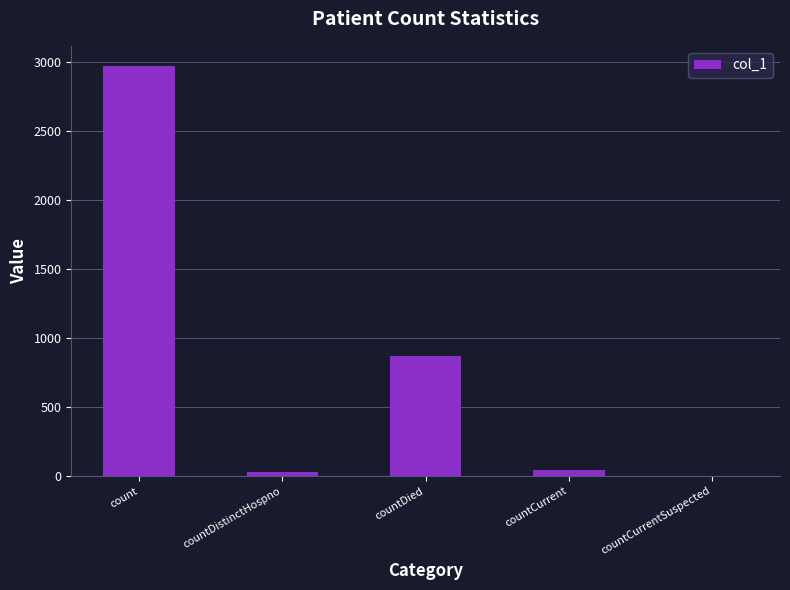

True or false: the data shows 2970 at count.

True